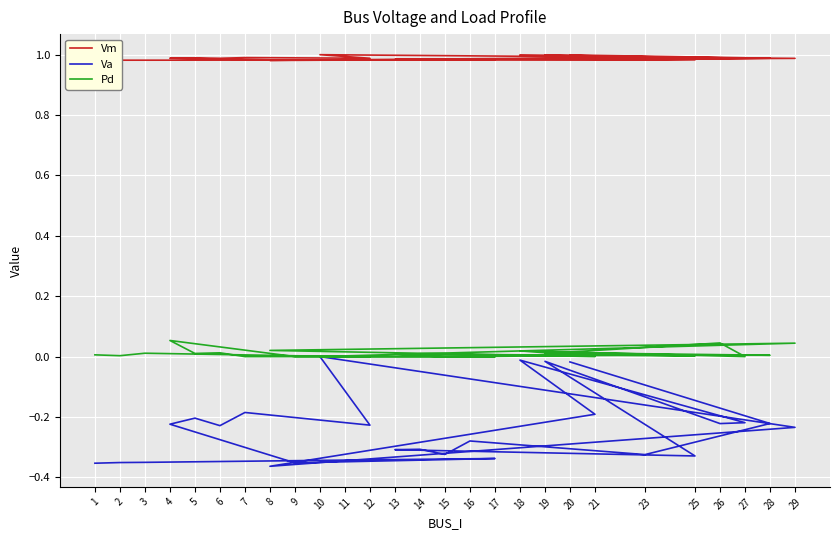

At how many categories does at least one series exceed 0?

27